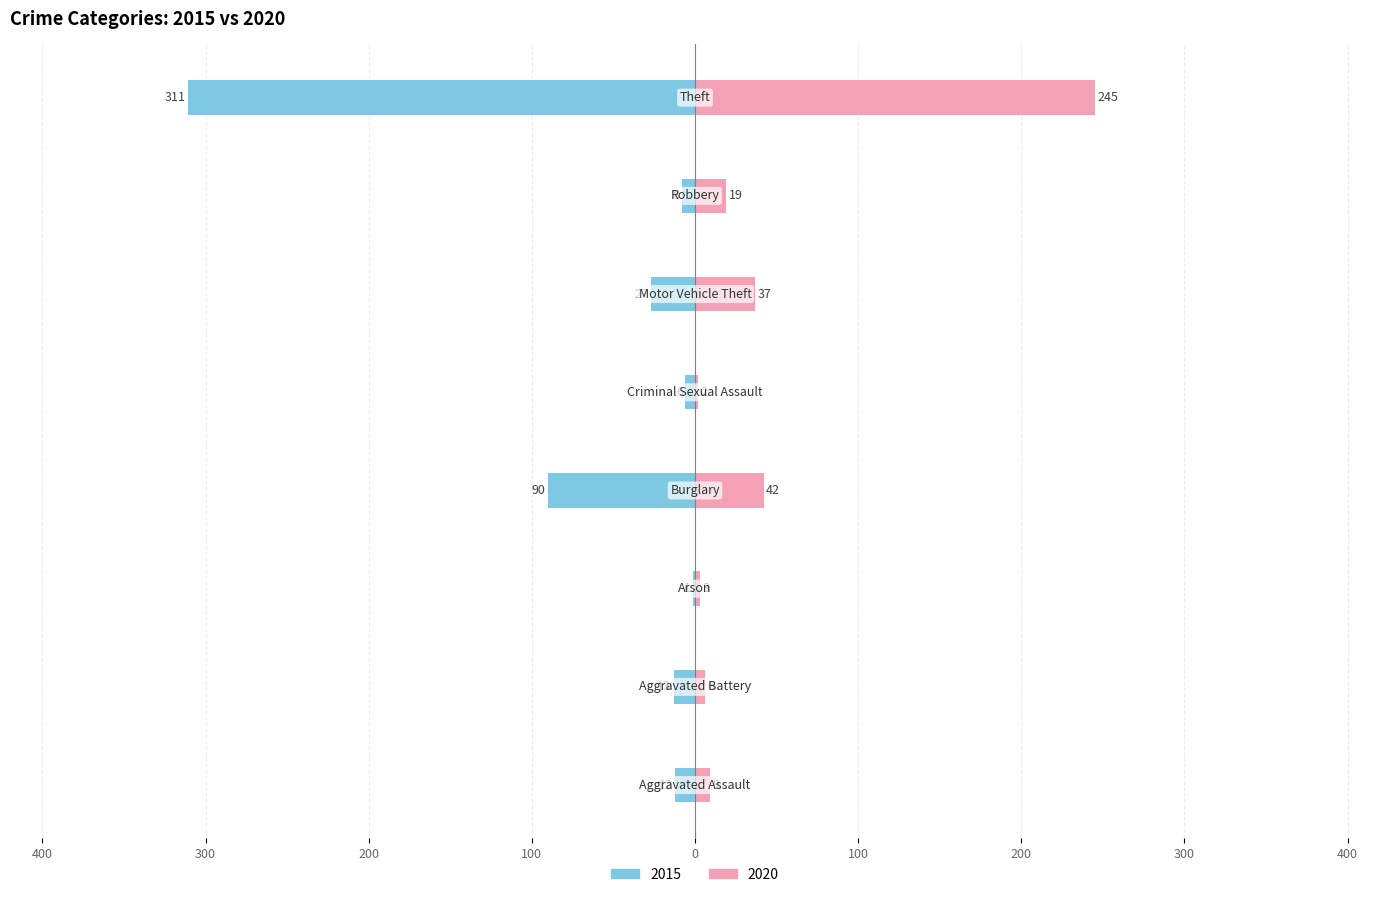

What is the label of the 3rd bar from the left?

Arson